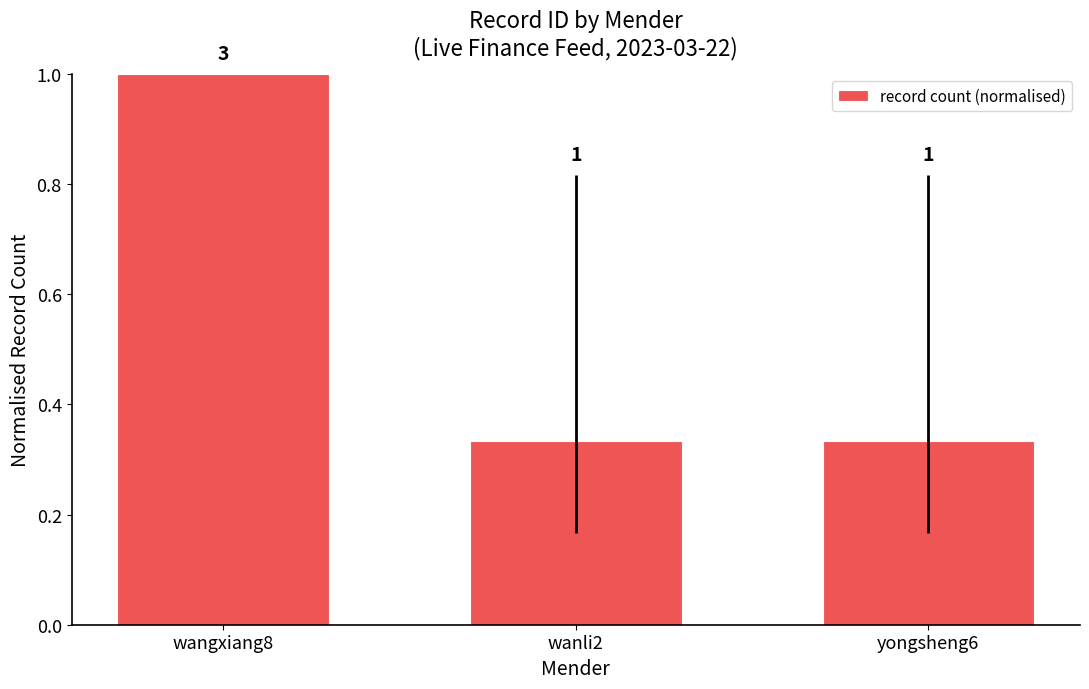

What position from the right is wanli2?

2